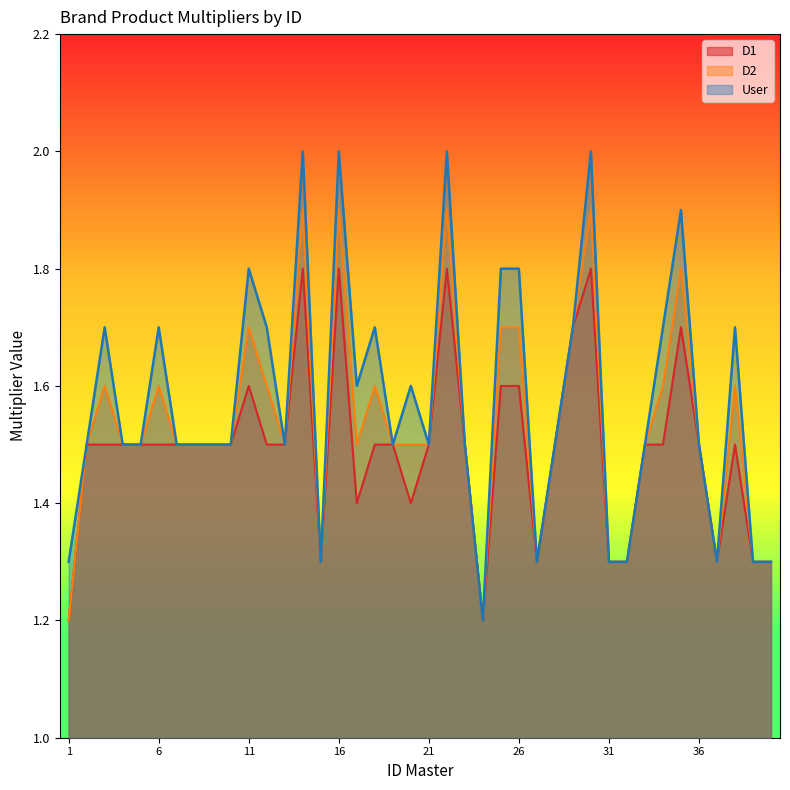

At which category is the sum across all series the highest?

14